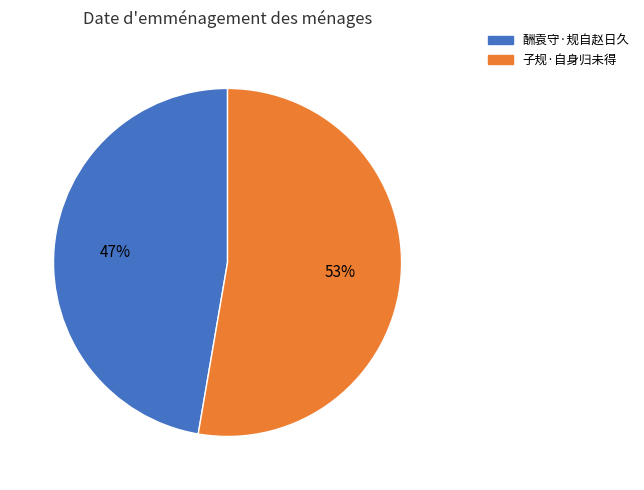

Which category accounts for the majority?

子规·自身归未得